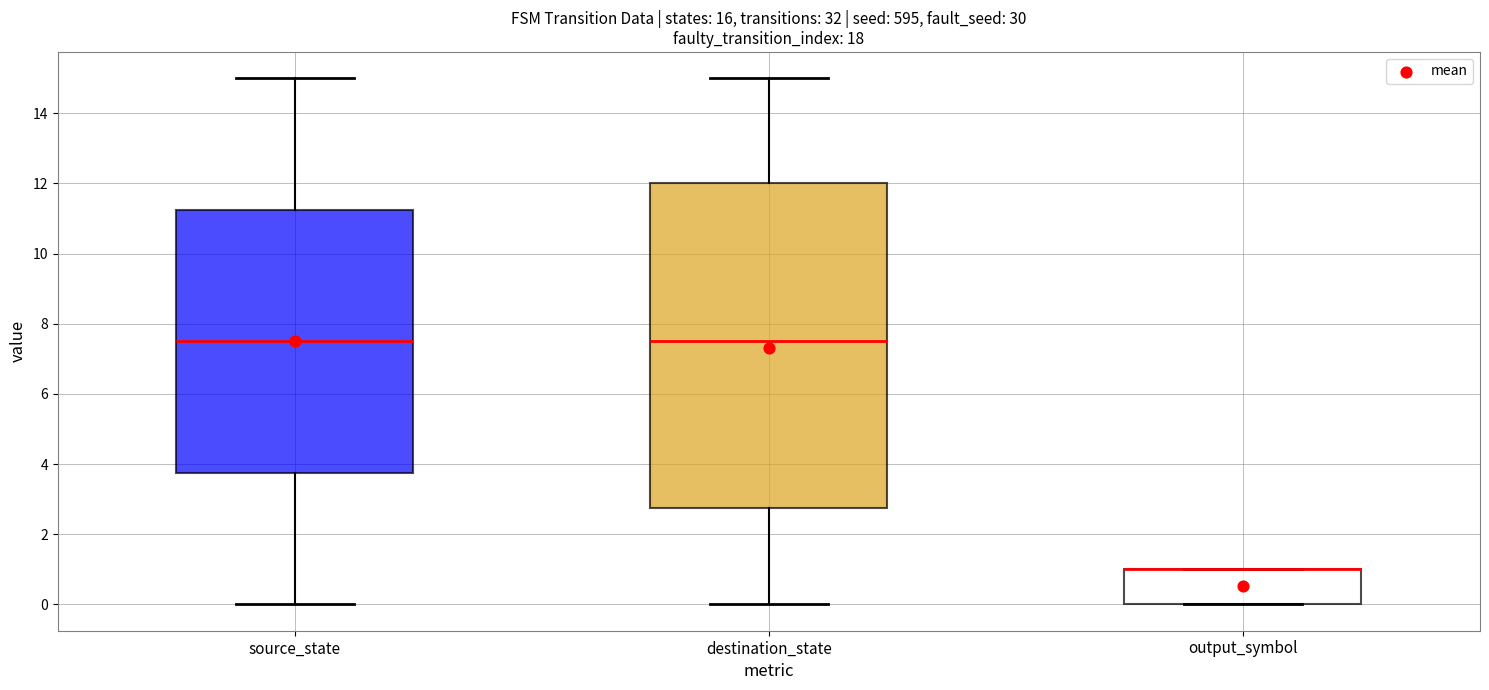

Which box is the tallest, from its lower edge to its upper edge?

destination_state